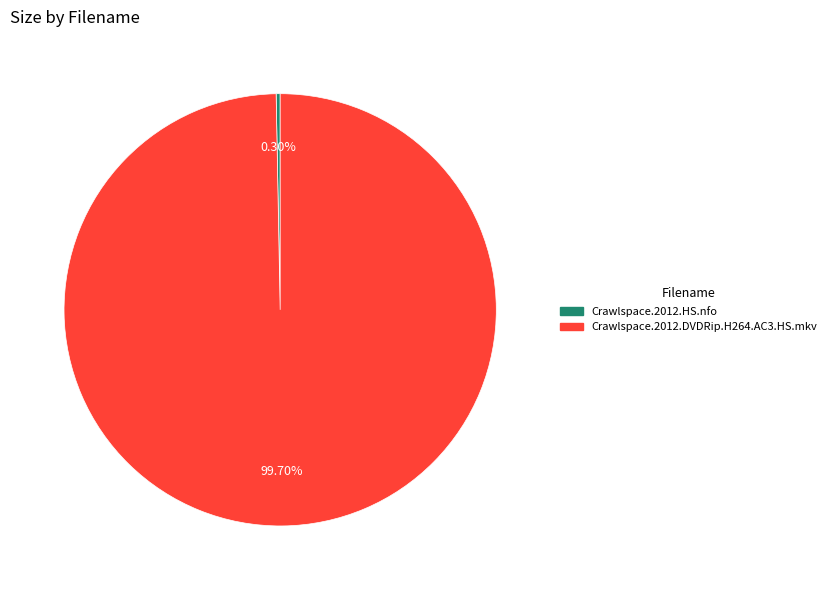

Combined, what portion of the pie is Crawlspace.2012.HS.nfo and Crawlspace.2012.DVDRip.H264.AC3.HS.mkv?

100.0%